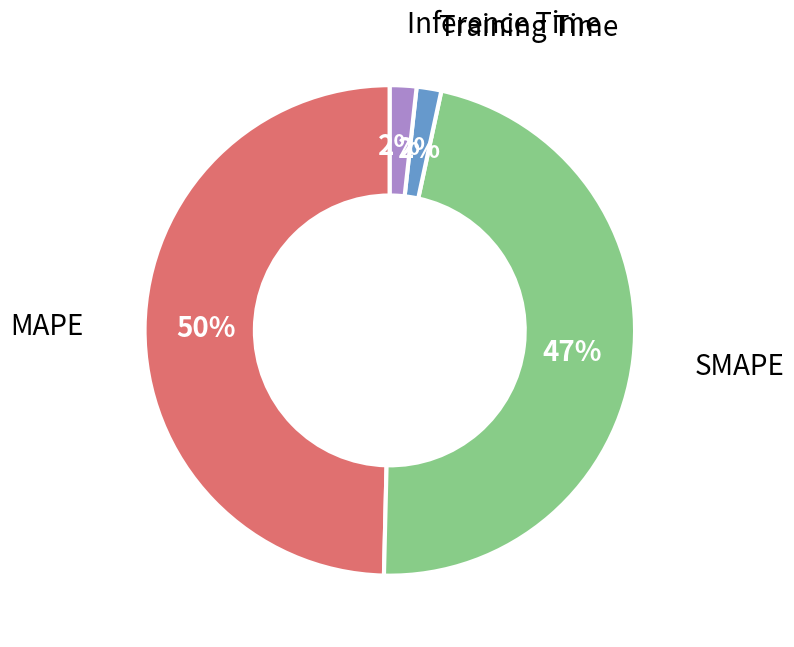

Does MAPE account for over 50% of the chart?

No